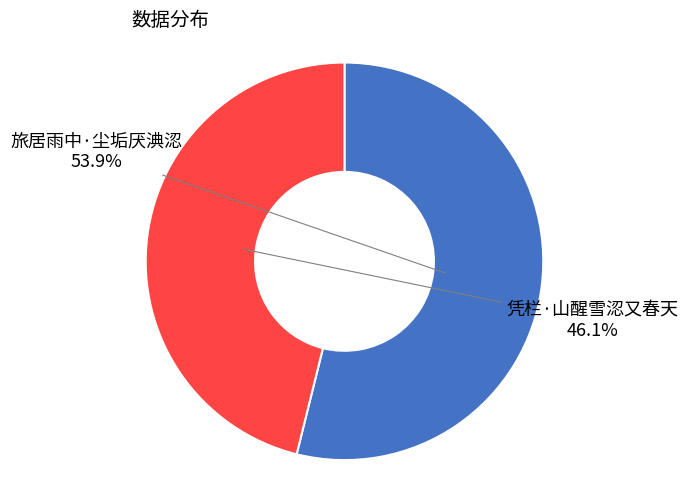

Approximately how many times larger is the value at 凭栏·山醒雪涊又春天 compared to 旅居雨中·尘垢厌淟涊?

0.9